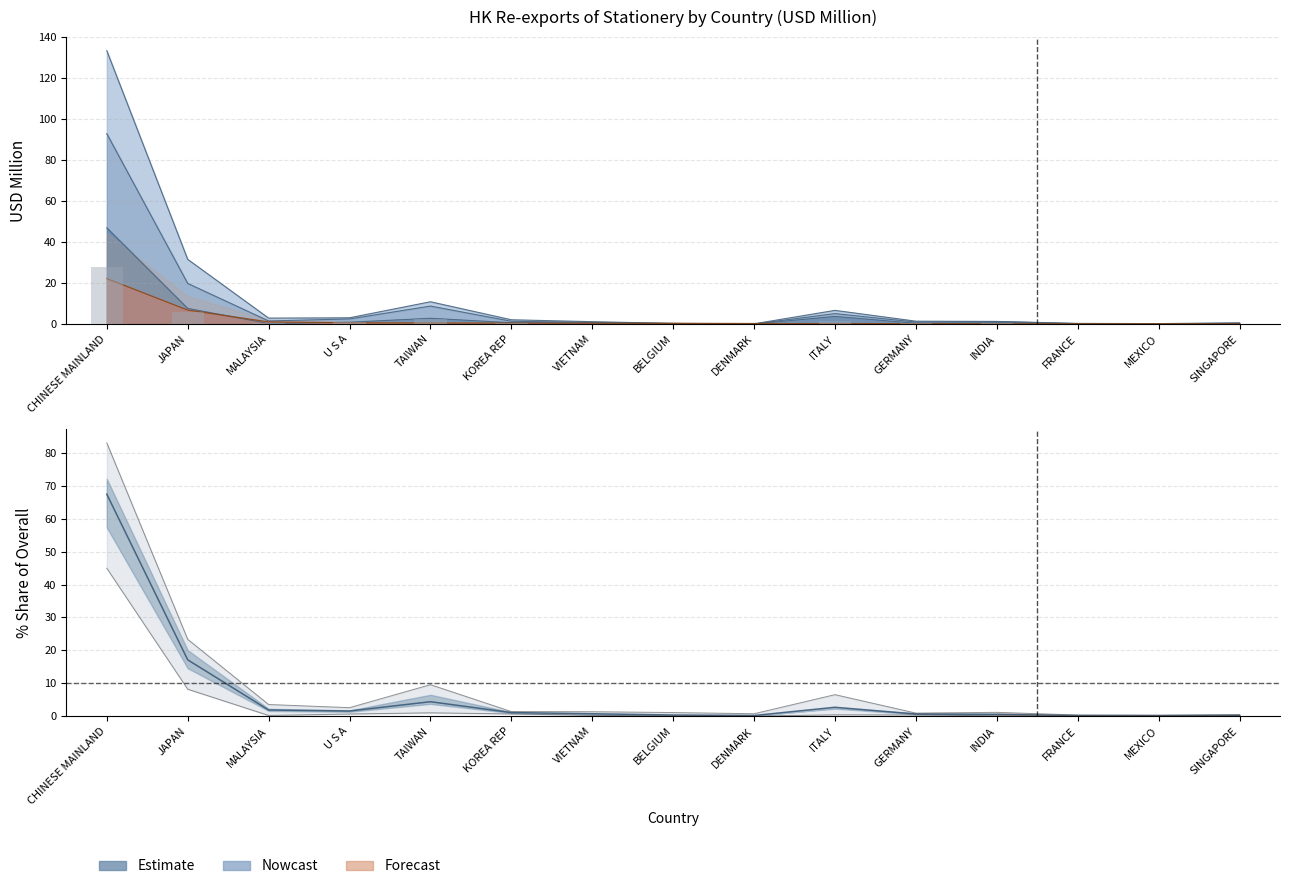

List the labels in order of 201812 value, smallest first.

MEXICO, FRANCE, SINGAPORE, DENMARK, GERMANY, BELGIUM, INDIA, VIETNAM, KOREA REP, U S A, MALAYSIA, ITALY, TAIWAN, JAPAN, CHINESE MAINLAND